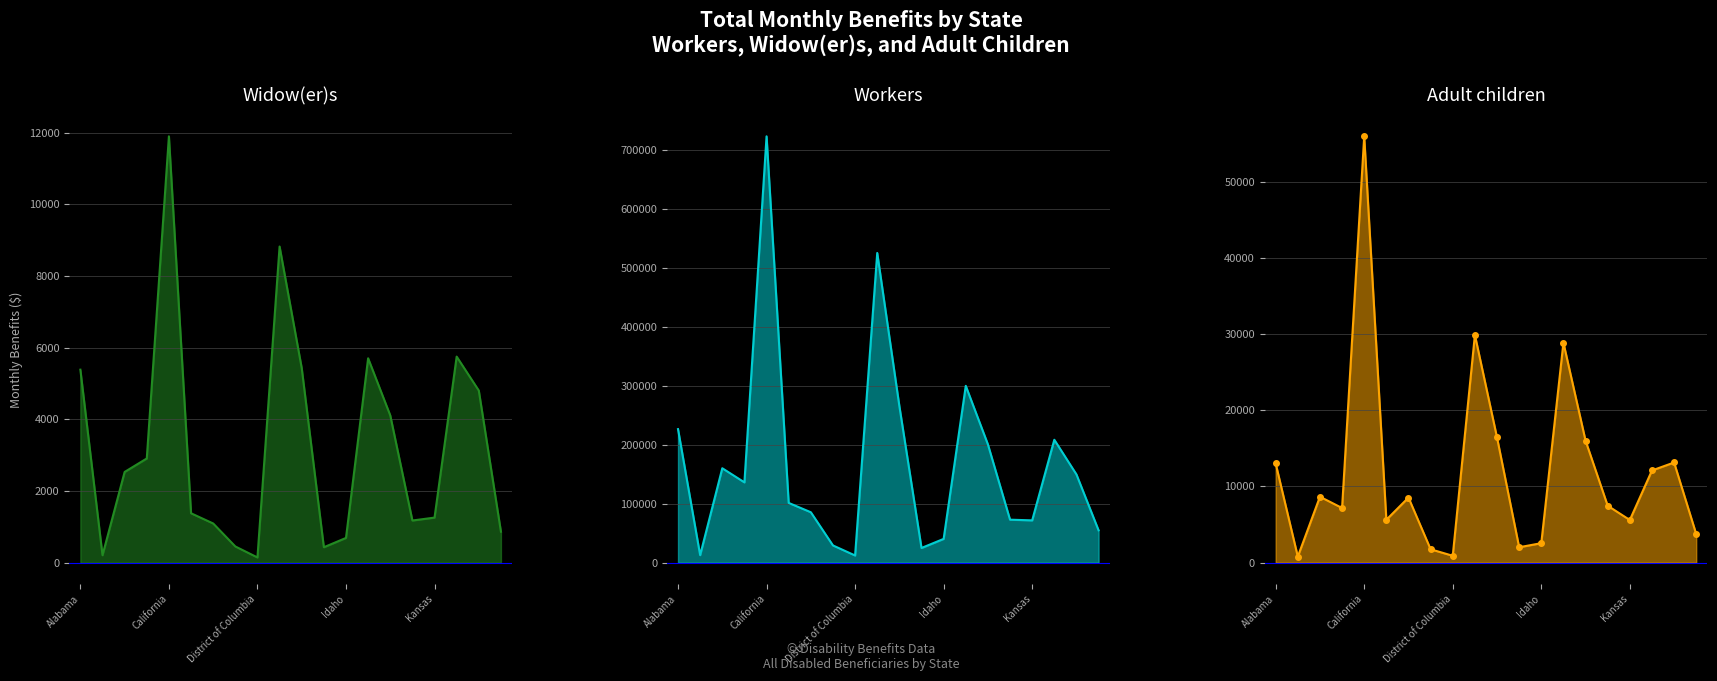

Count the number of categories in the chart.

20